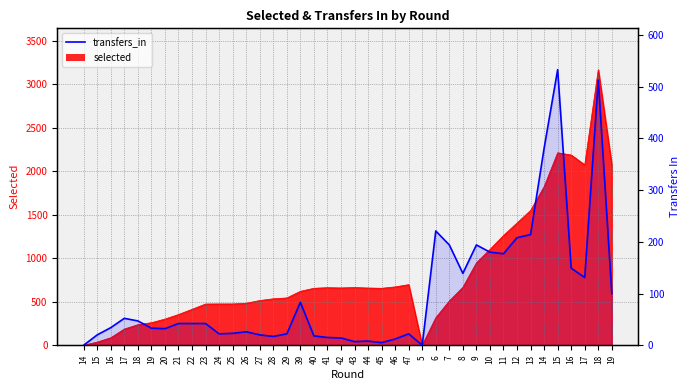

How many lines are shown in the chart?

1